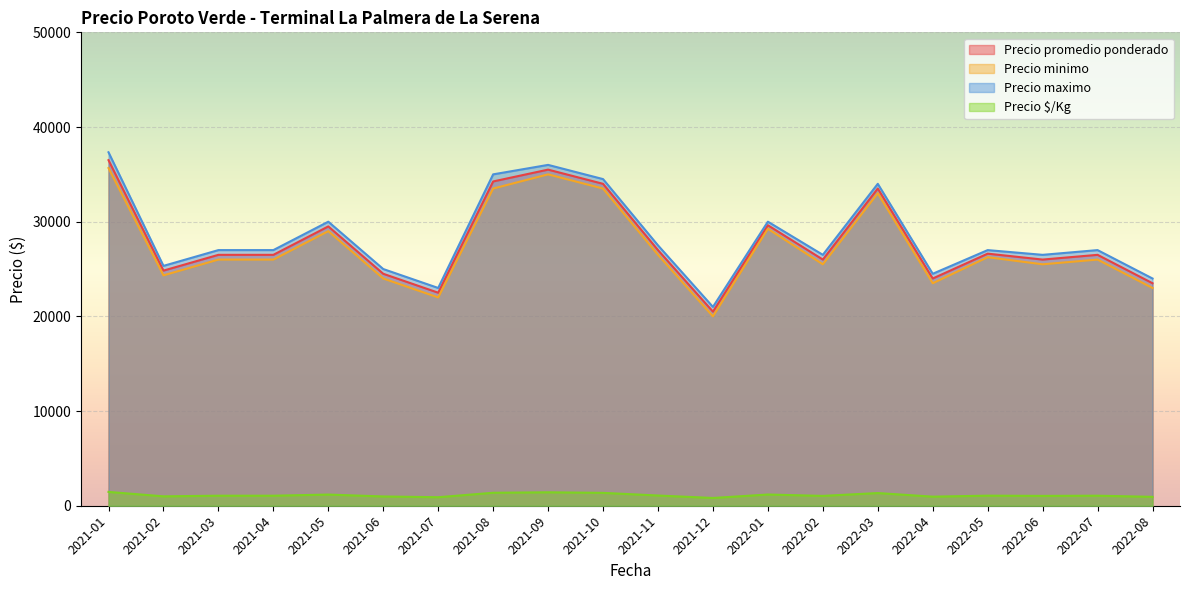

Between 2021-04 and 2021-10, which is larger?

2021-10